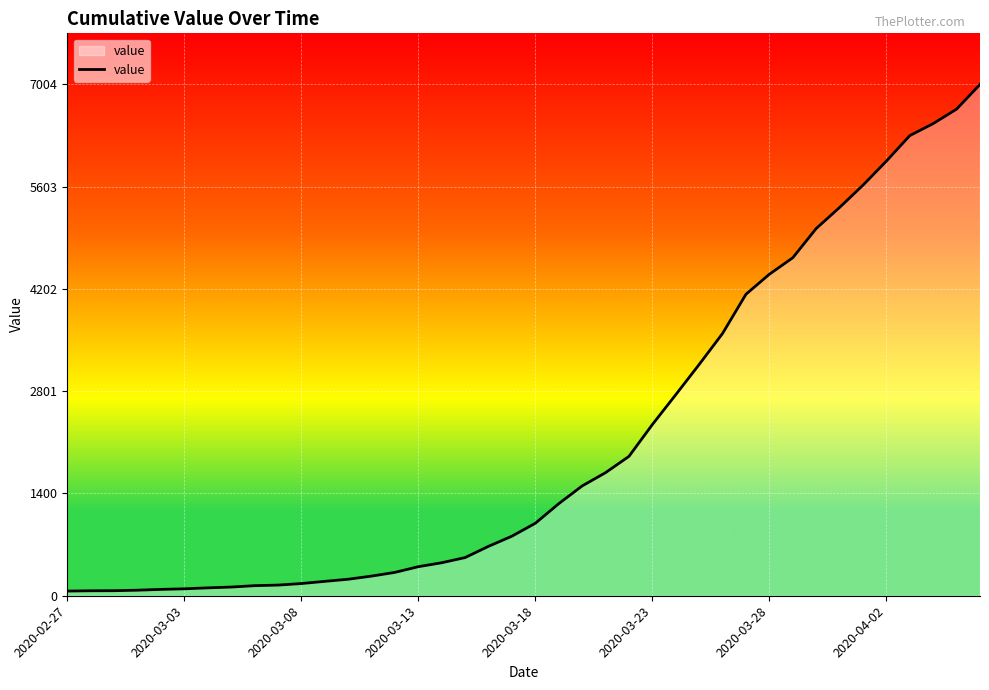

What is the greatest value displayed?

7004